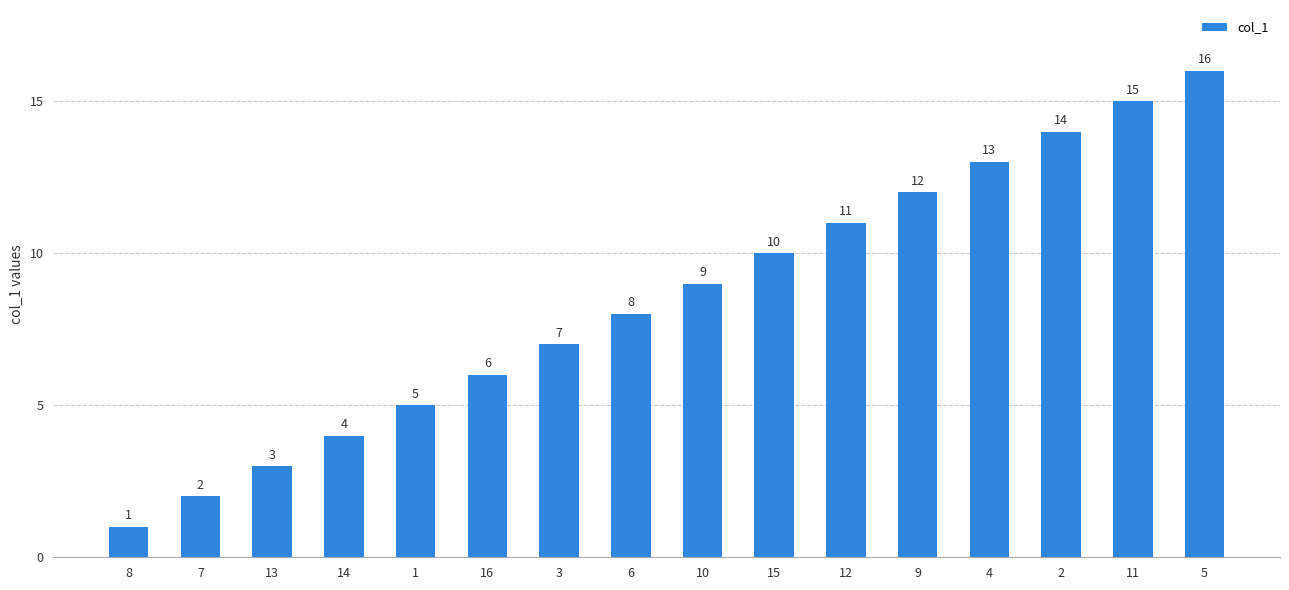

What position from the right is 14?

13